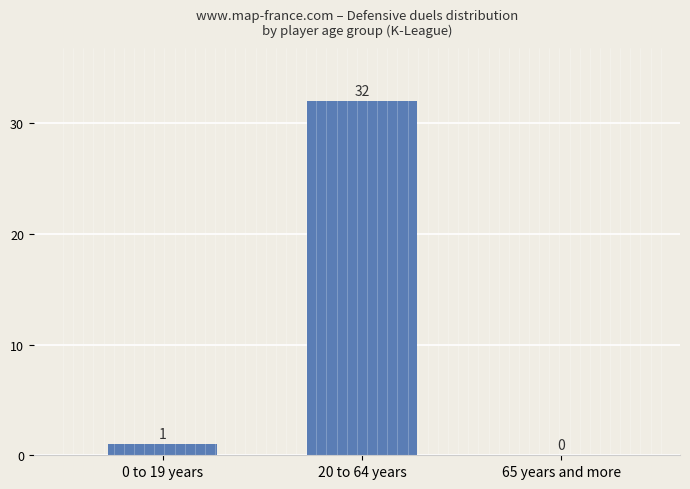

What is the change in value from 0 to 19 years to 65 years and more?

-1